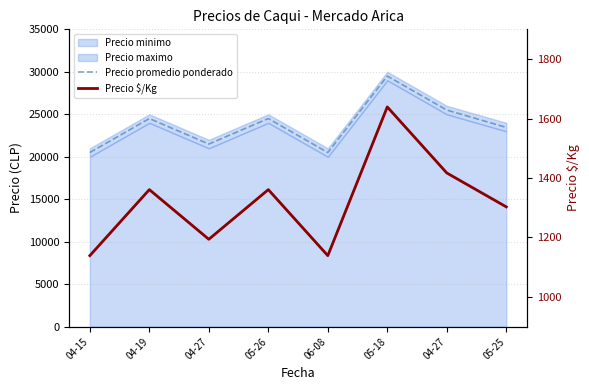

Is the value of Precio promedio ponderado at 05-25 greater than the value of Precio $/Kg at 05-26?

Yes